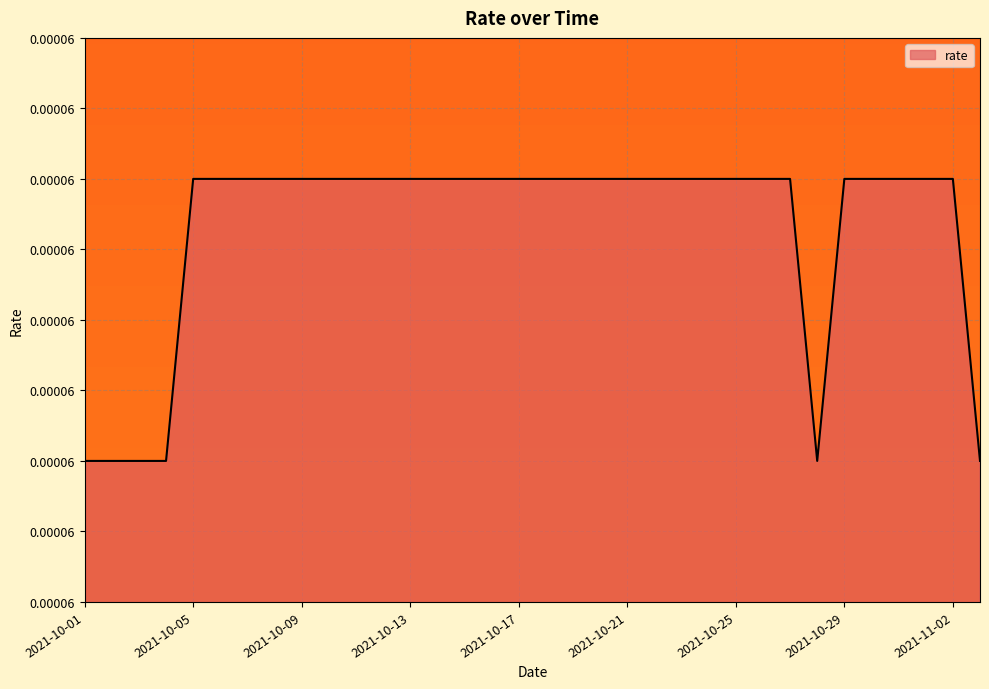

Does the chart display data point markers on the line(s)?

No